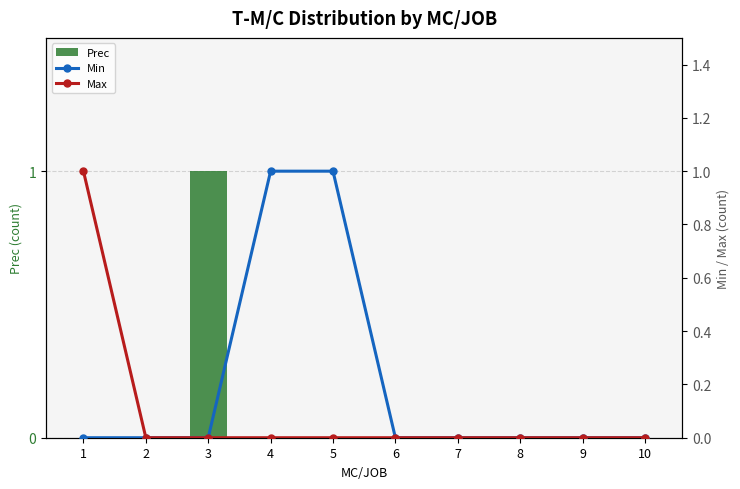

What is the total value across all series at 4?

1